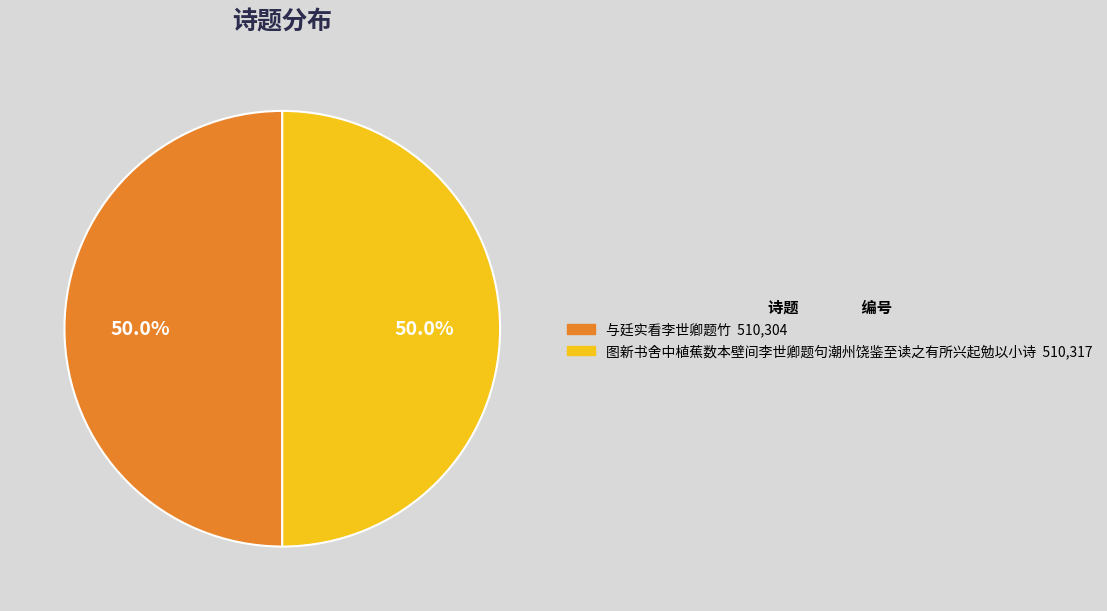

Is it true that 图新书舍中植蕉数本壁间李世卿题句潮州饶鉴至读之有所兴起勉以小诗 is 50% of the pie?

True